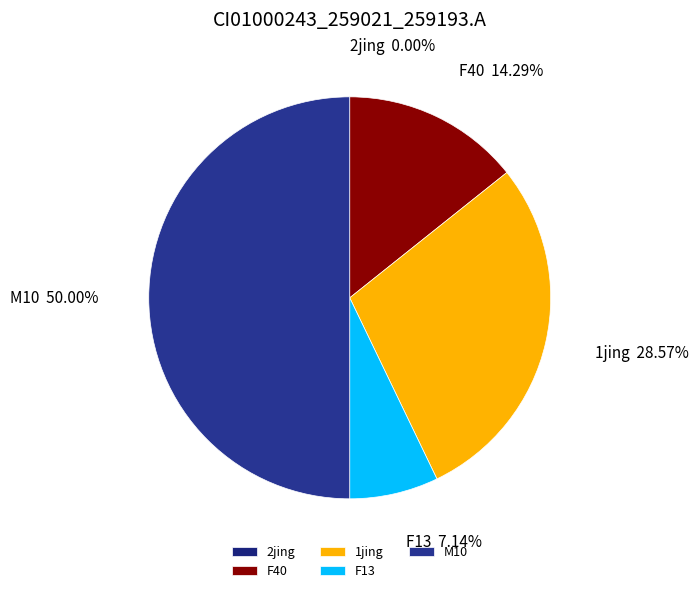

What percentage do F40 and F13 together represent?

21.4%